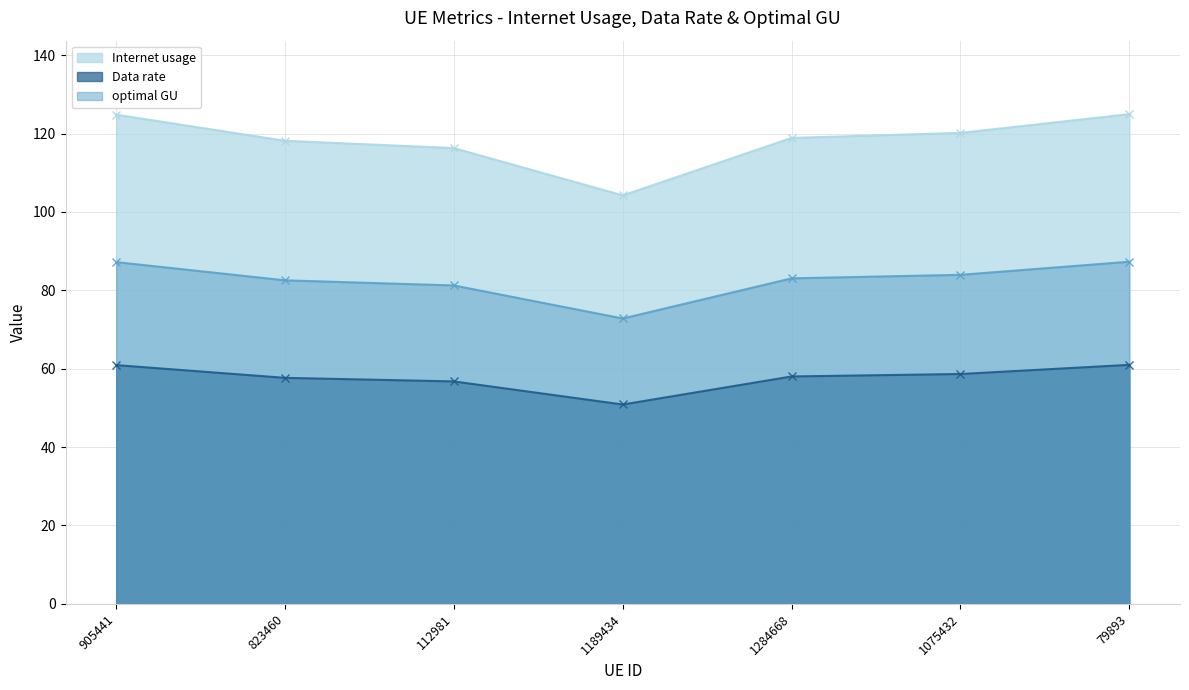

At how many categories does at least one series exceed 87?

7